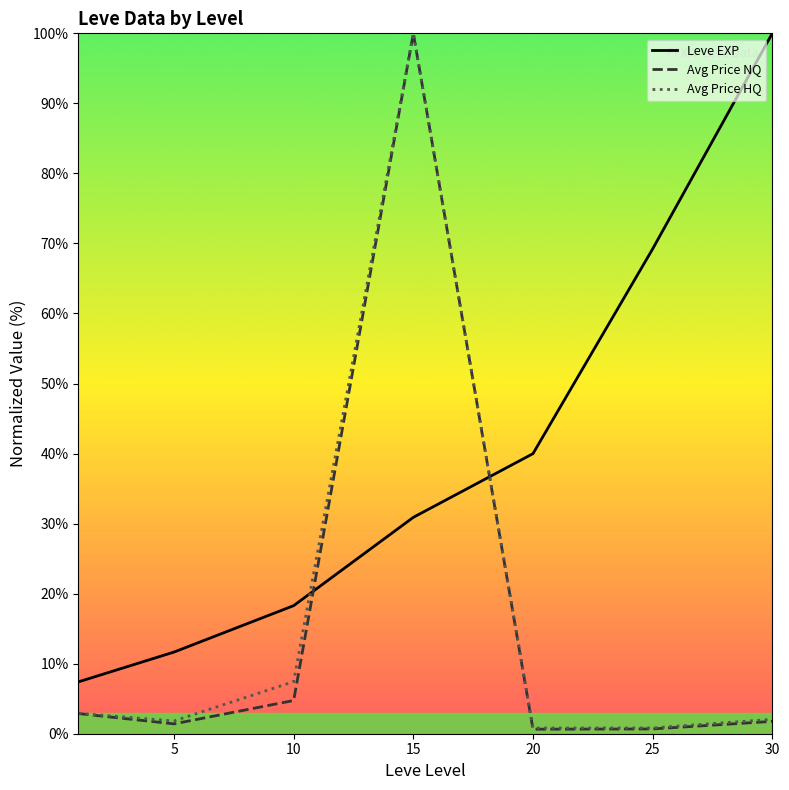

The Avg Price NQ series shows 1.4 at 5. True or false?

True